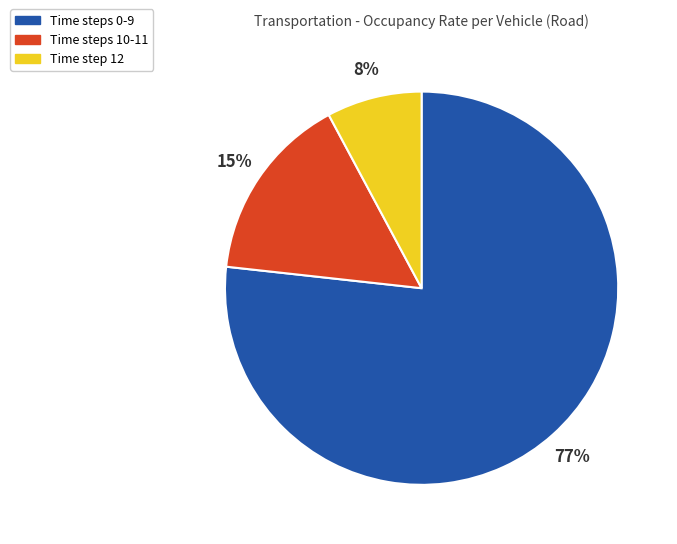

Which has a higher value, Time step 12 or Time steps 0-9?

Time steps 0-9